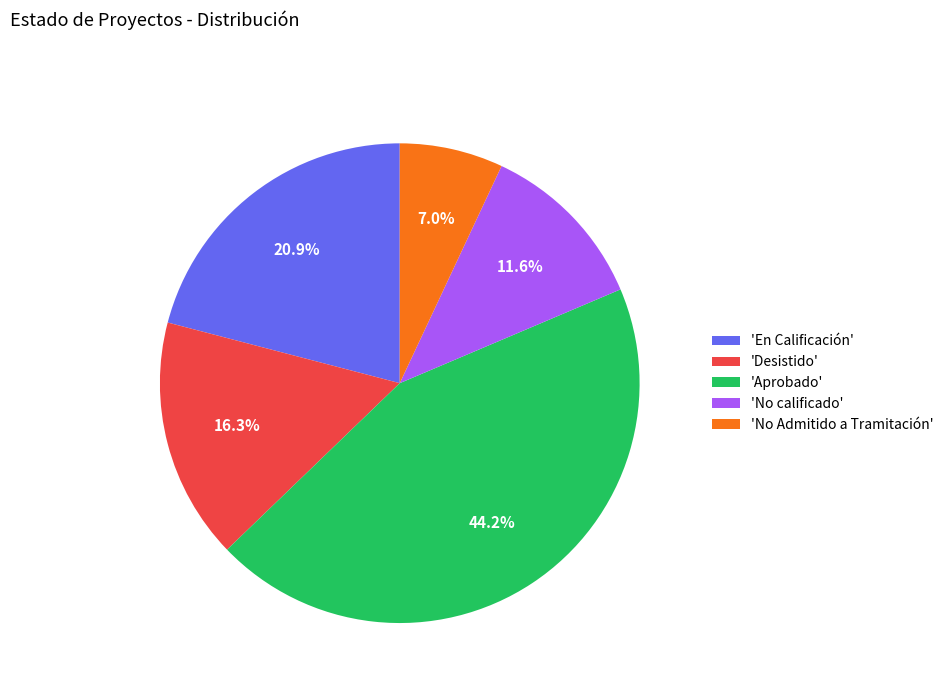

Between 'Aprobado' and 'No Admitido a Tramitación', which is larger?

'Aprobado'